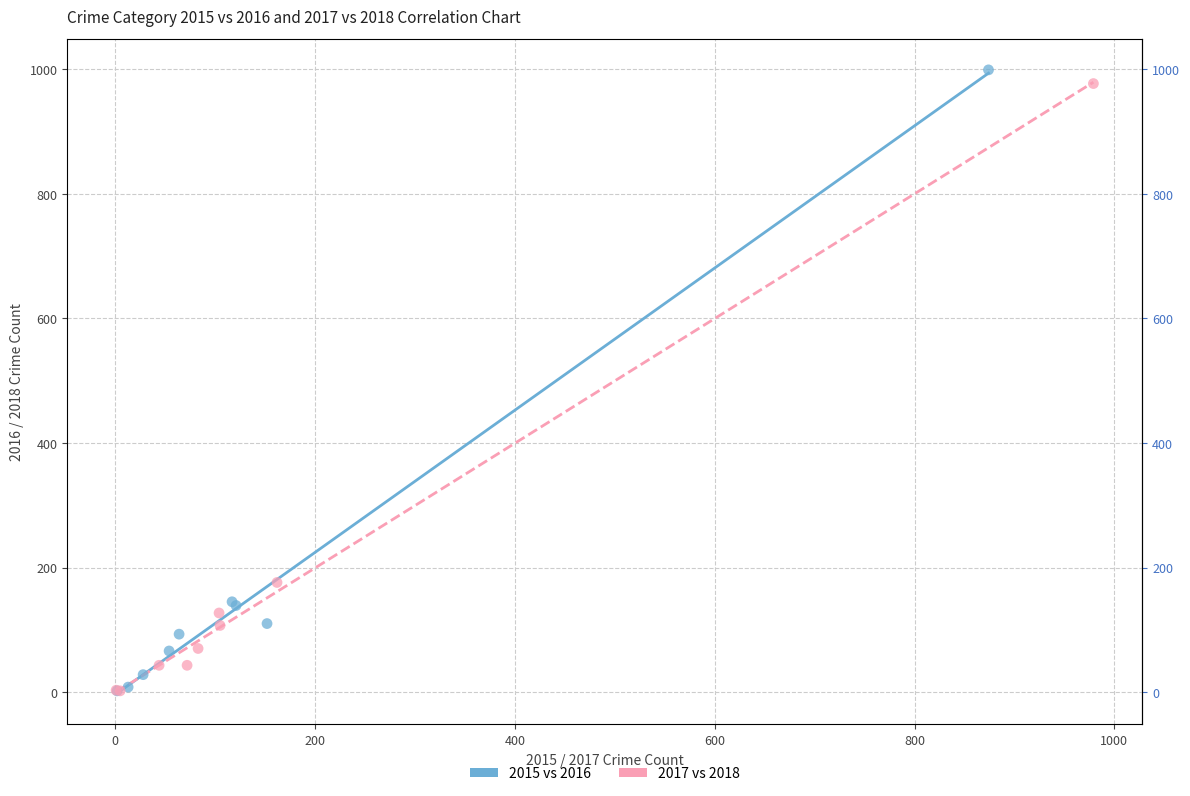

Which series has the widest spread of Y values?

2015 vs 2016